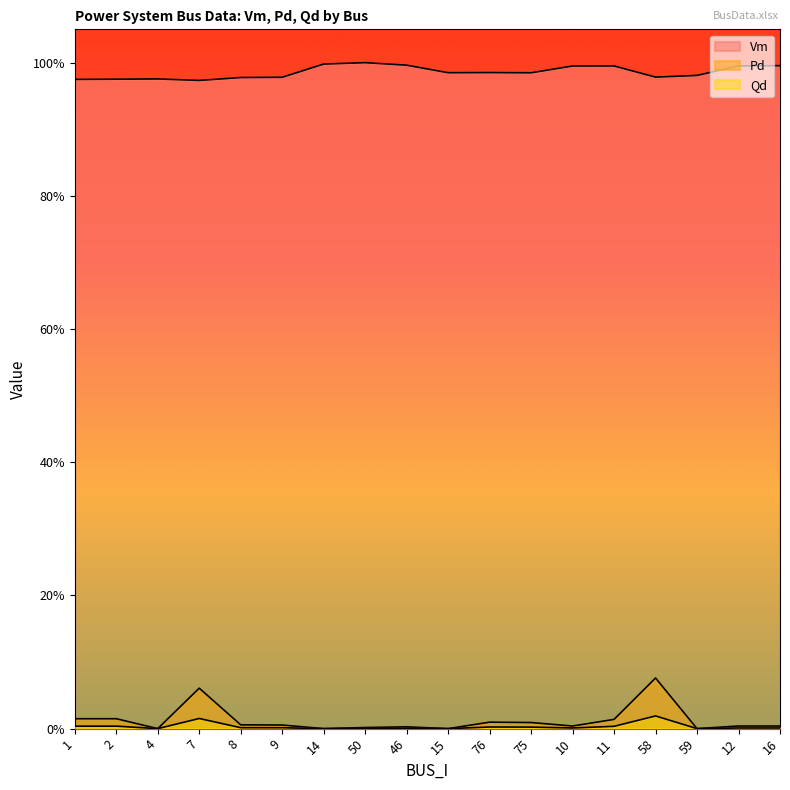

What position from the right is 50?

11